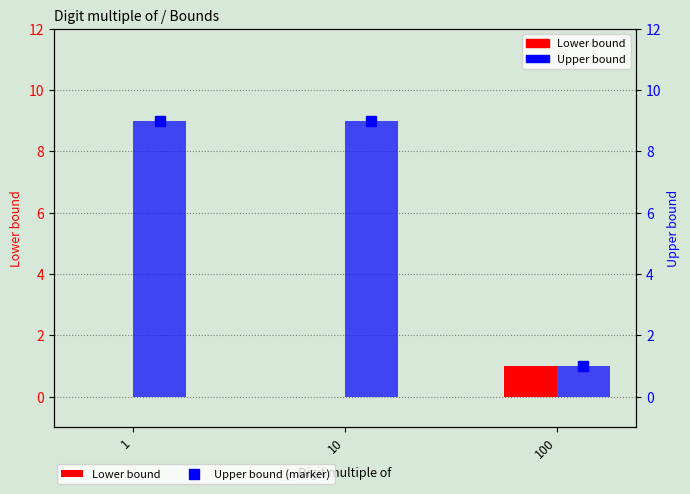

What value does the Upper bound (marker) series have at 100?

1